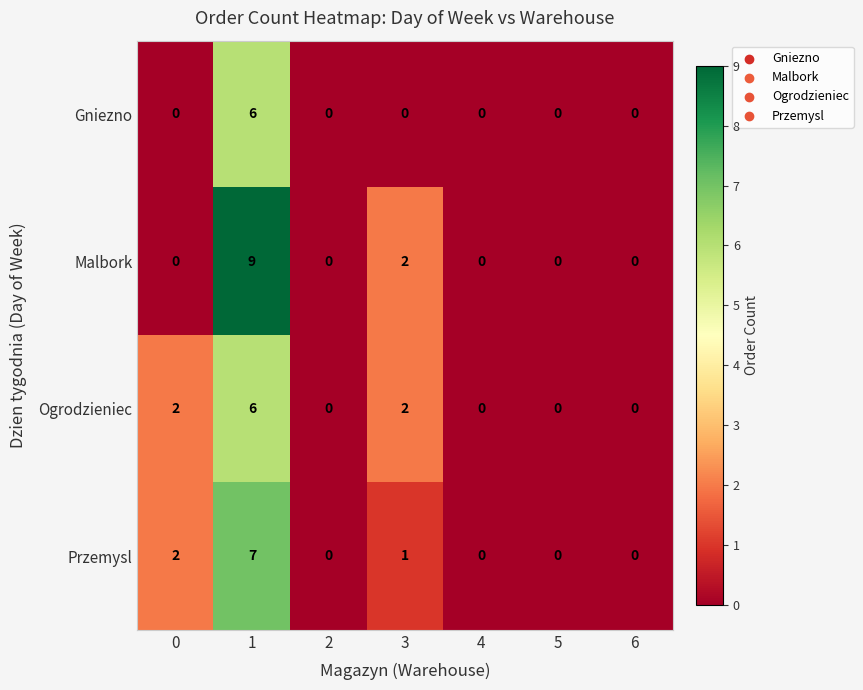

True or false: Ogrodzieniec has a value of 2 at 3.

True